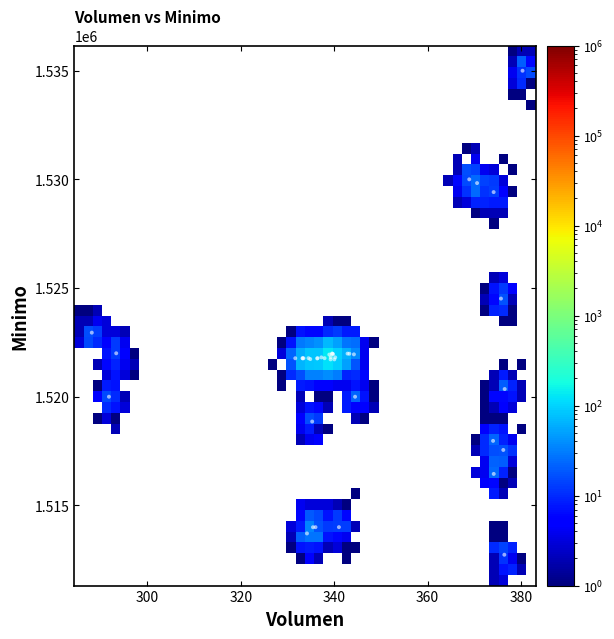

What Y value in the scatter plot is closest to 1523862?

1524513